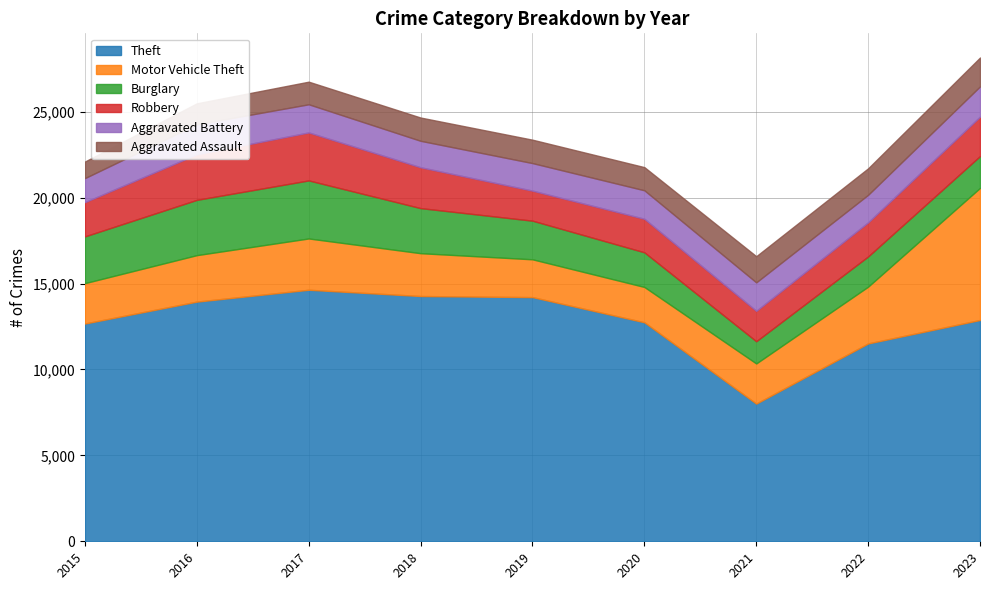

How many lines are shown in the chart?

6